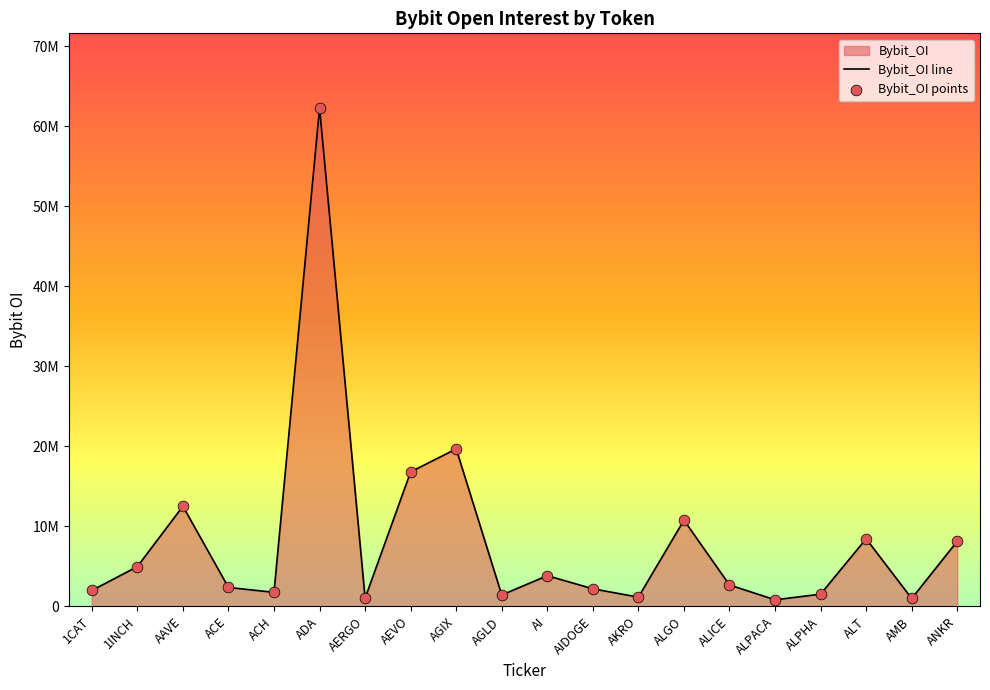

What is the change in value from ALGO to ALICE?

-8096242